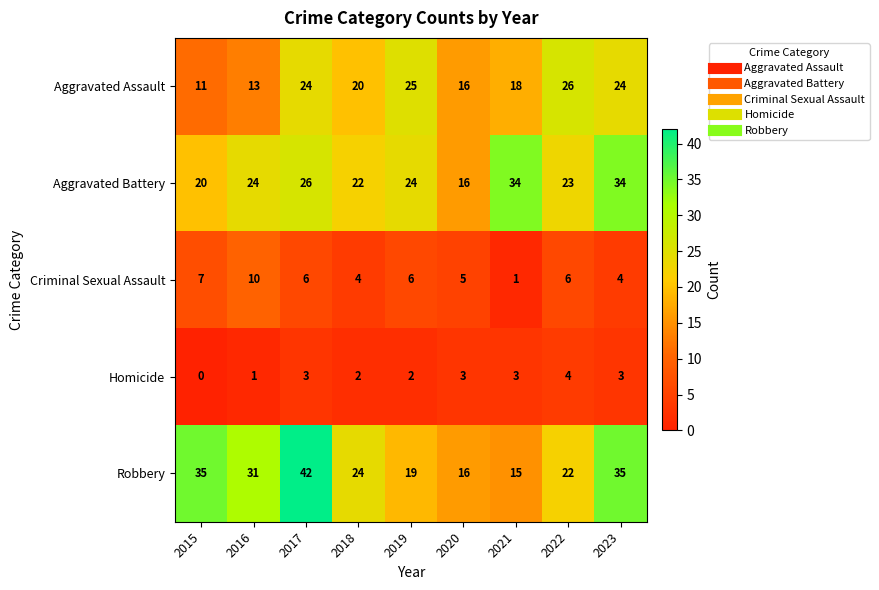

What is the sum of the Aggravated Assault values at 2021 and 2019?

43